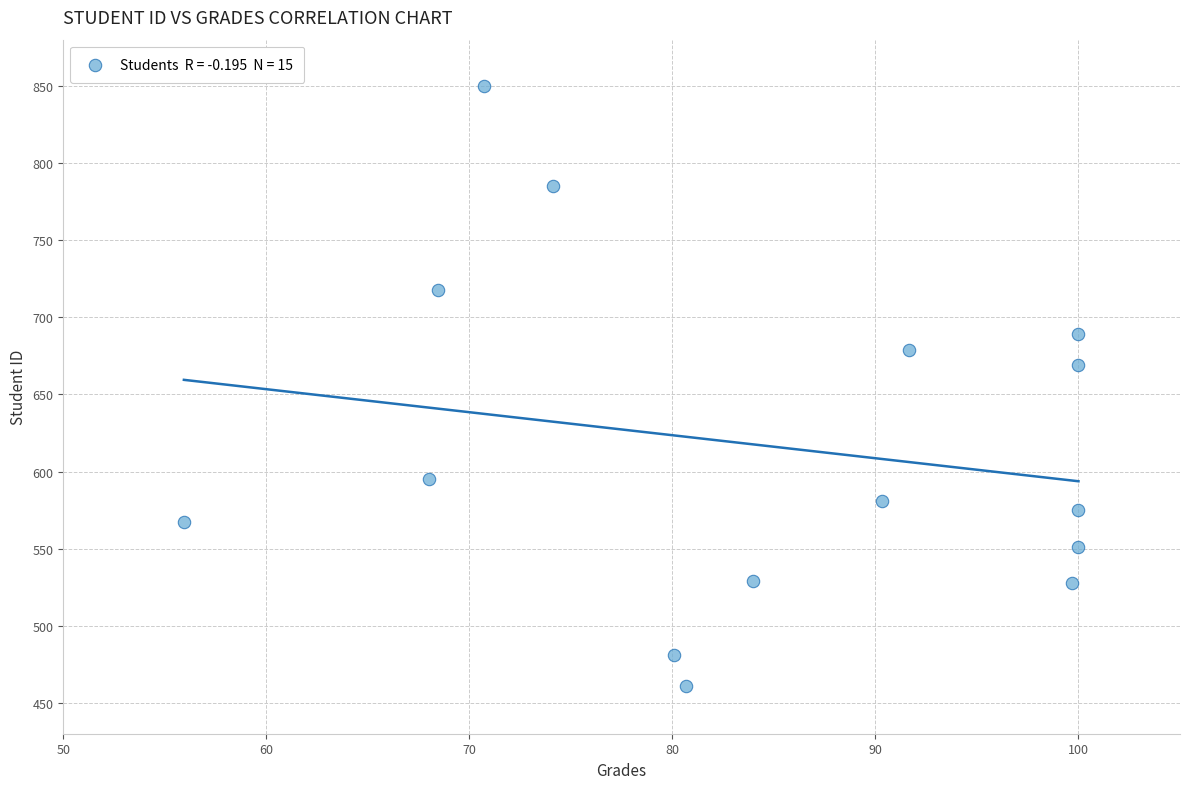

What is the range of Y values (max minus min)?

389